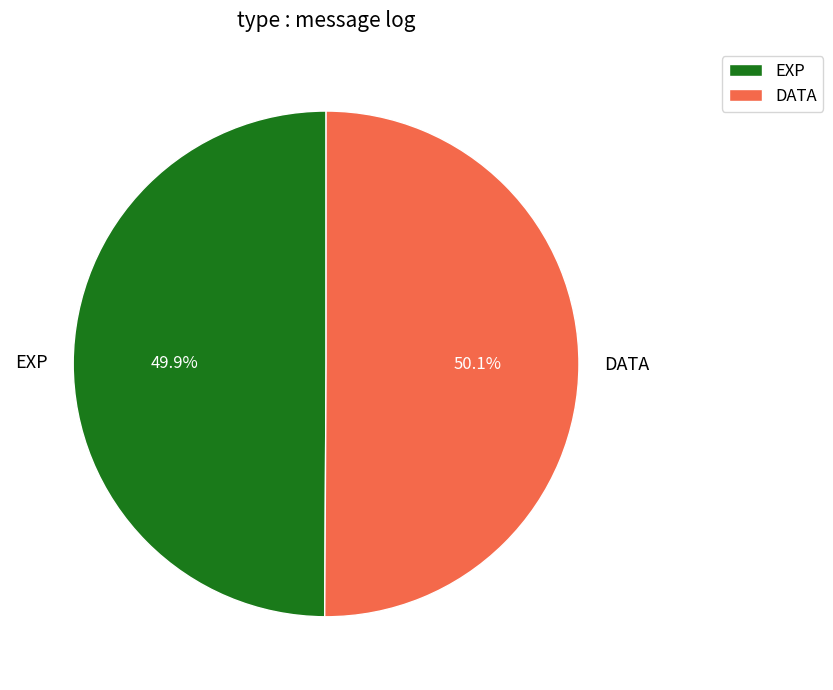

Is there a majority slice in this chart?

Yes